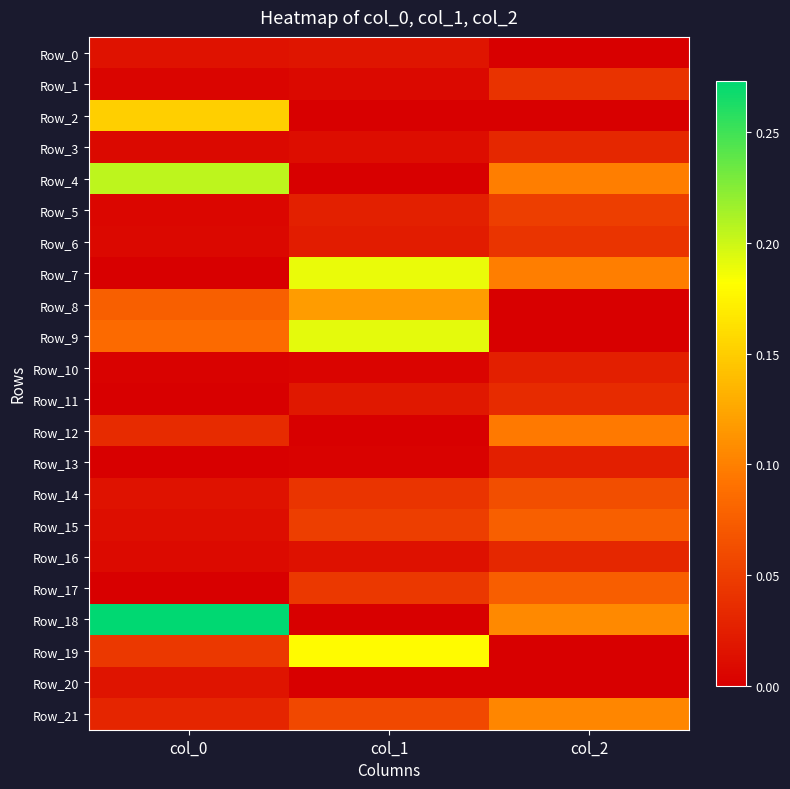

Rank the series at col_2 from highest to lowest value.

Row_18, Row_21, Row_7, Row_4, Row_12, Row_15, Row_17, Row_14, Row_5, Row_6, Row_1, Row_11, Row_16, Row_3, Row_13, Row_10, Row_0, Row_2, Row_8, Row_9, Row_19, Row_20